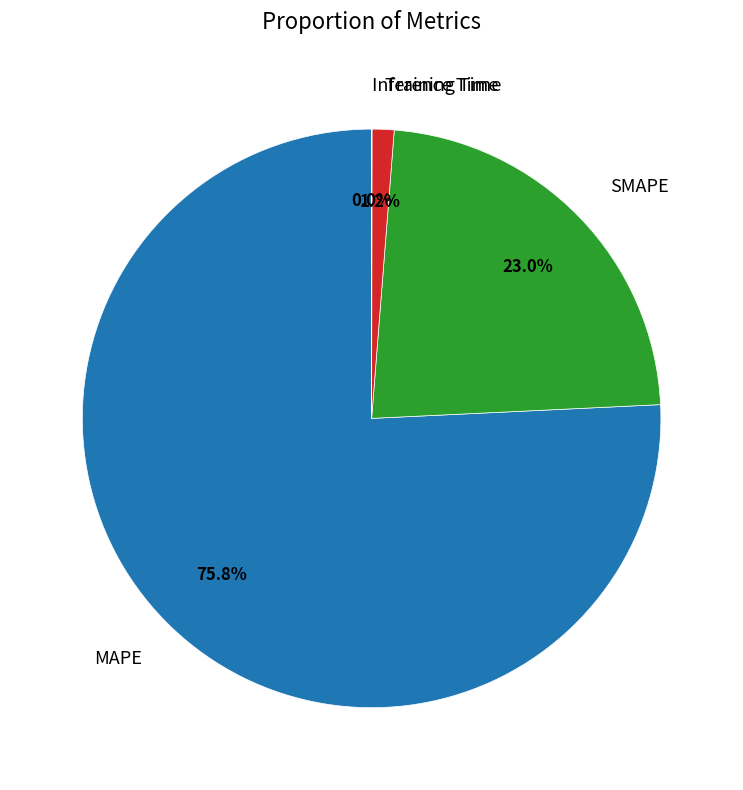

Between Training Time and SMAPE, which is larger?

SMAPE